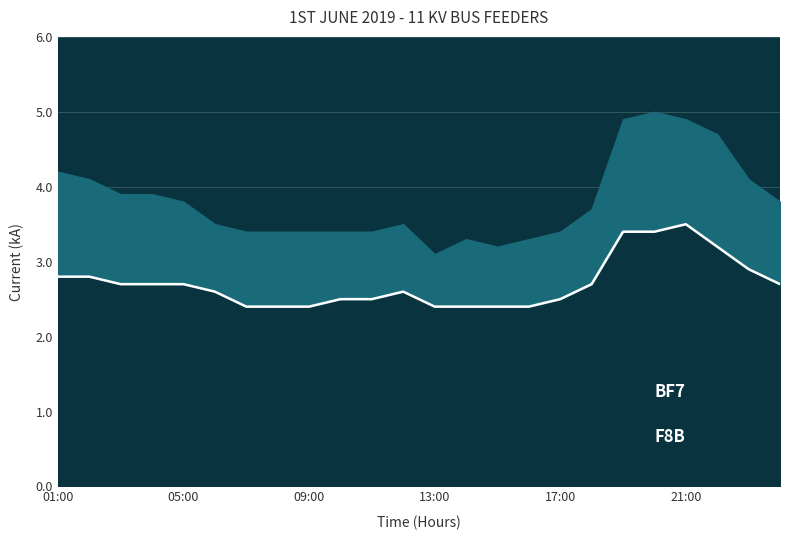

Read the value at 01:00.

2.8